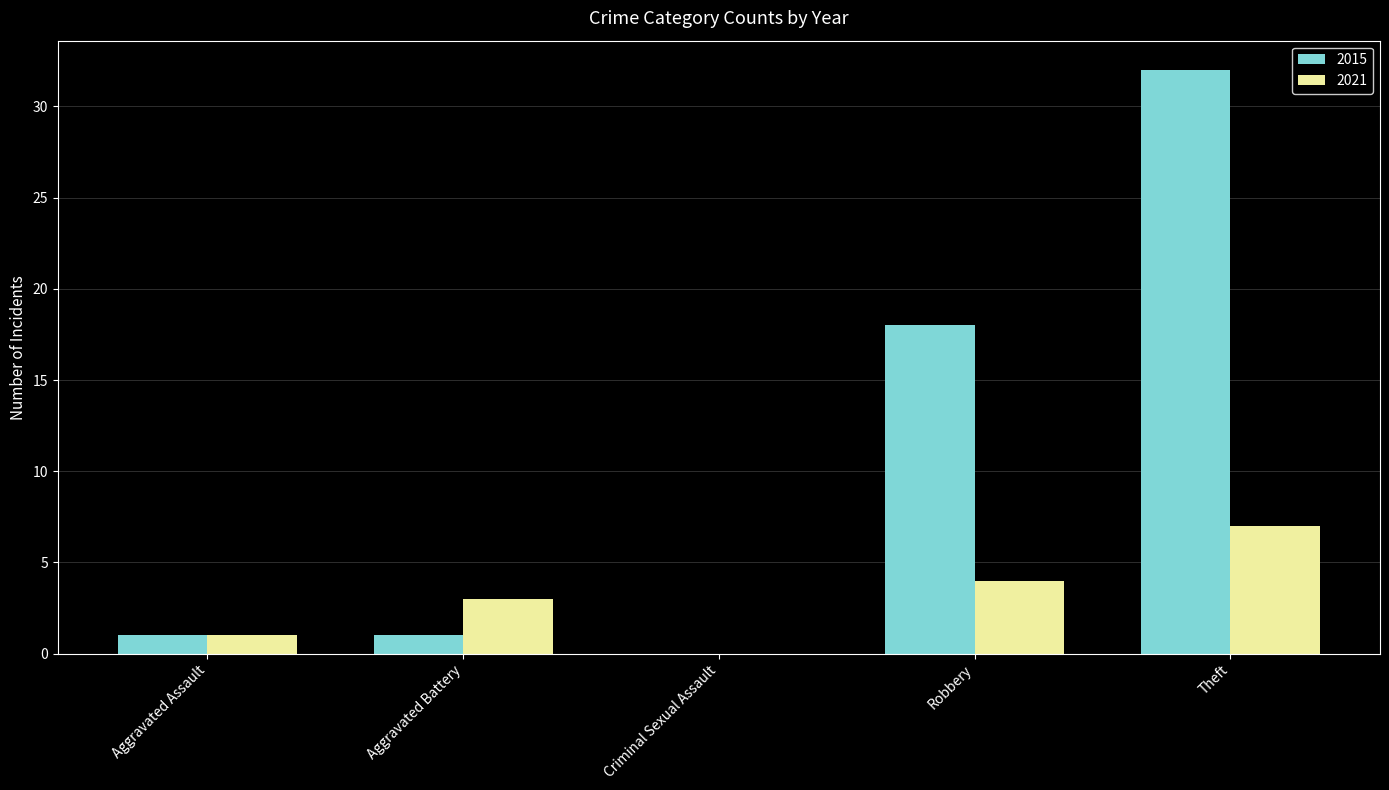

The 2021 series shows 1 at Robbery. True or false?

False